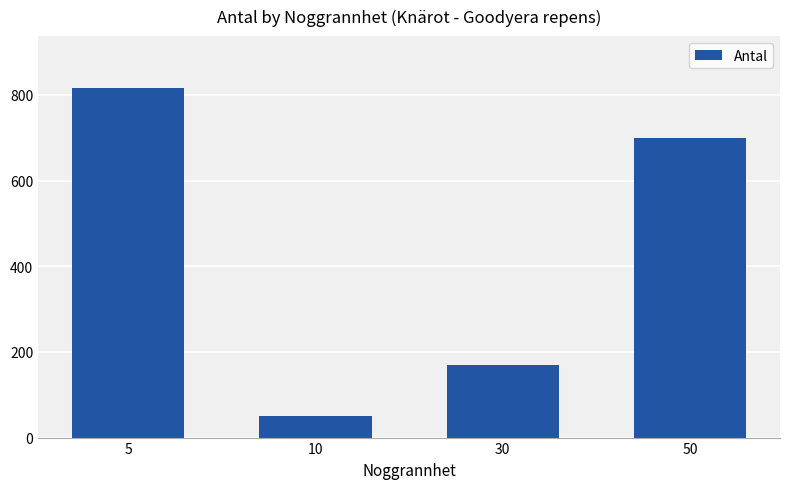

Reading right to left, transcribe all the data shown in this chart.

50=700	30=170	10=50	5=815